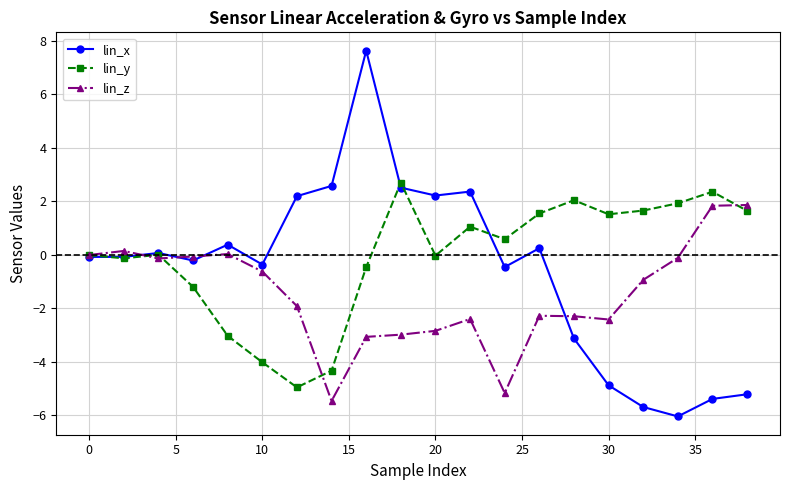

What is the value of the lin_y point at the 10th from the left?

2.7